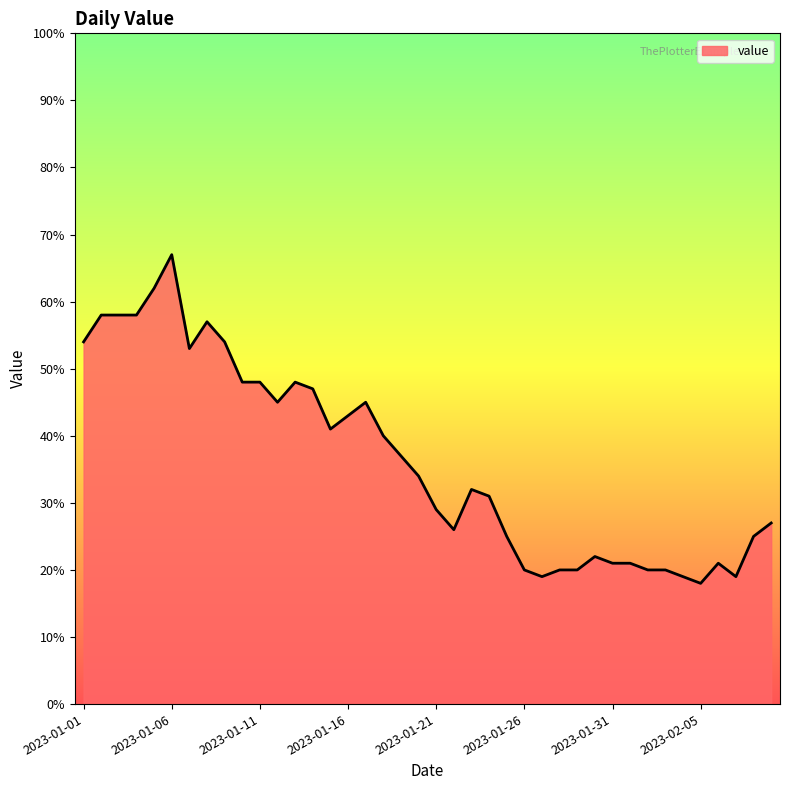

What is the difference between the maximum and minimum values?

49